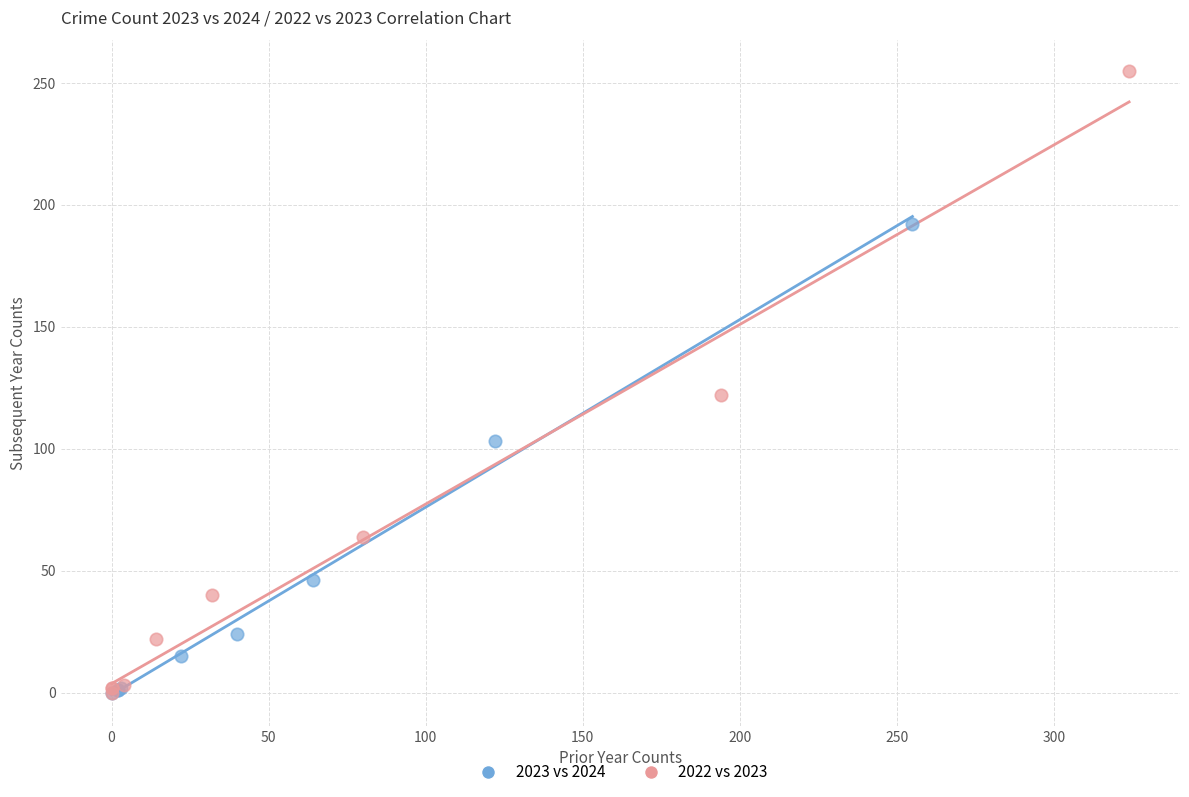

Which series has the largest Y range (max minus min)?

2022 vs 2023